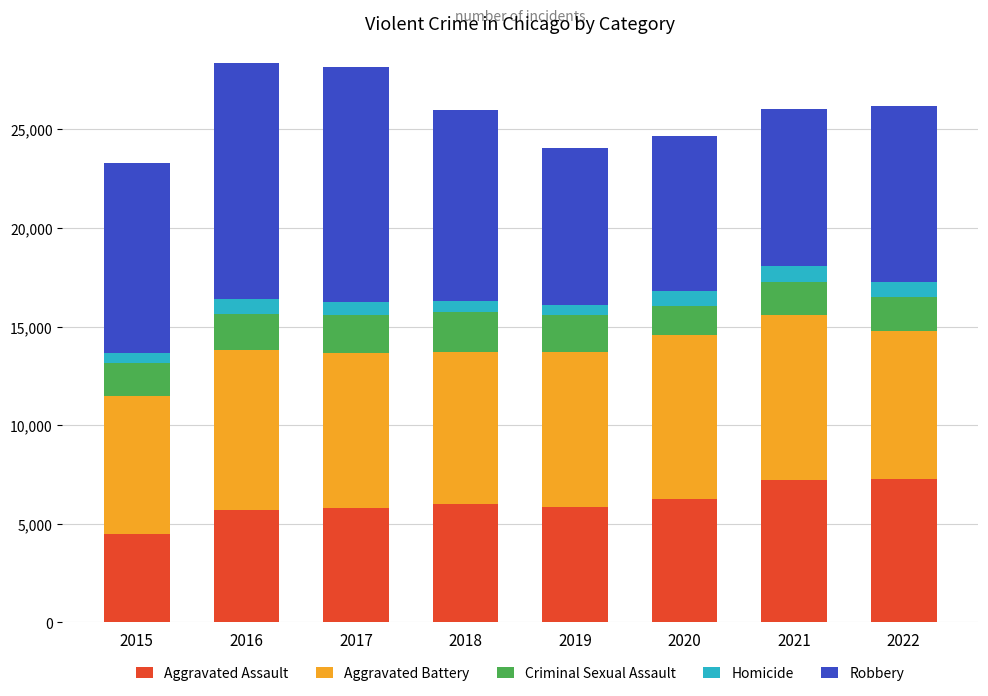

What is the maximum value for Aggravated Assault?

7277